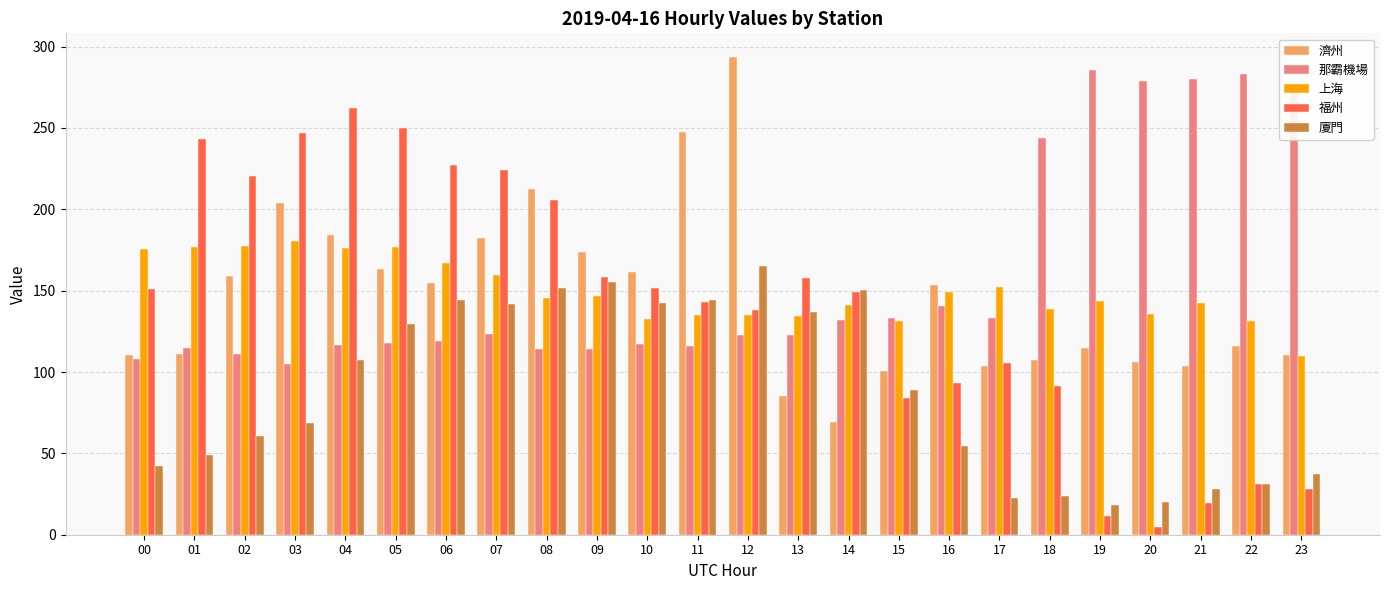

Which series has the widest spread of values?

福州